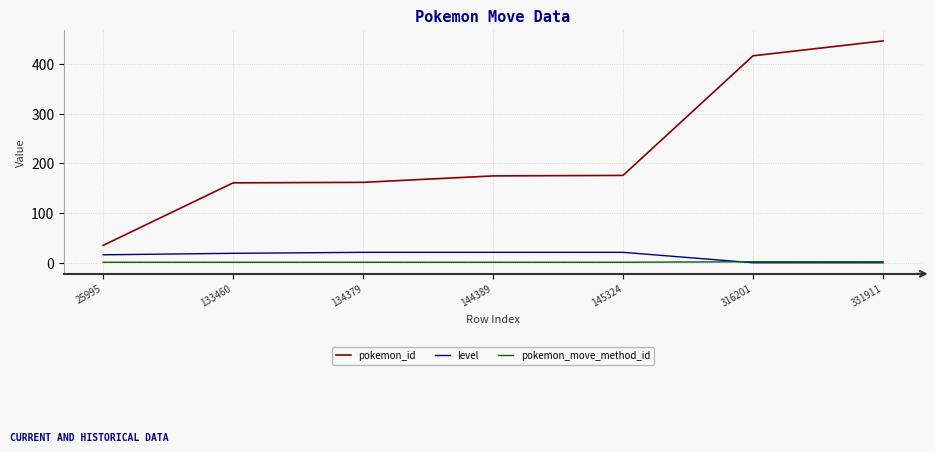

Which series has the largest range (max minus min)?

pokemon_id